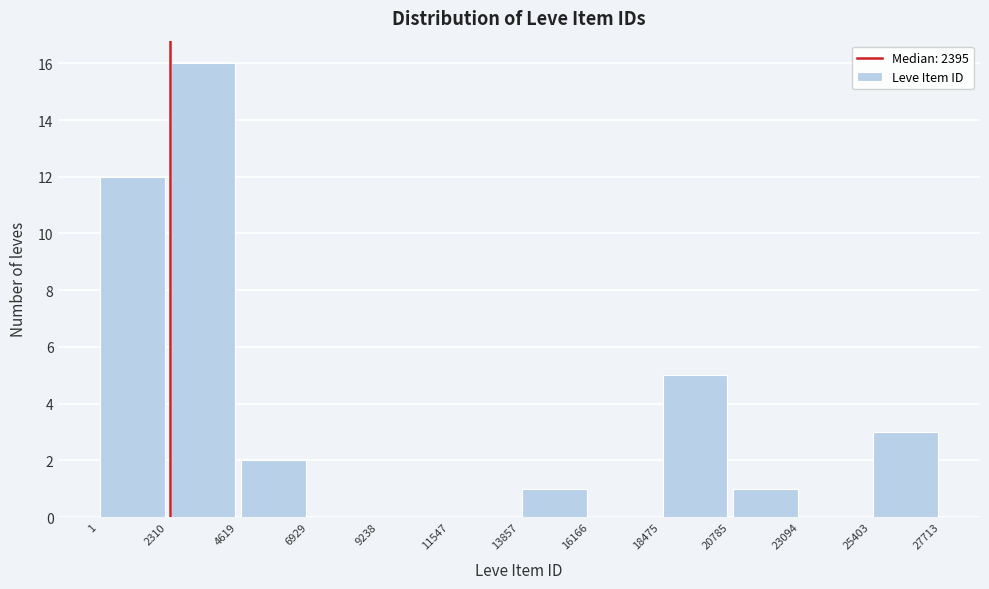

Over which range of the x-axis is the bar tallest?

2310 to 4619